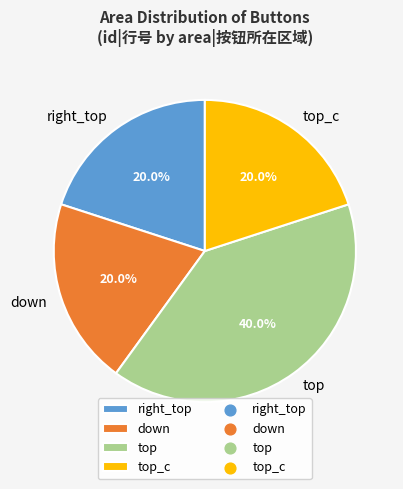

What is the largest slice in the pie chart?

top